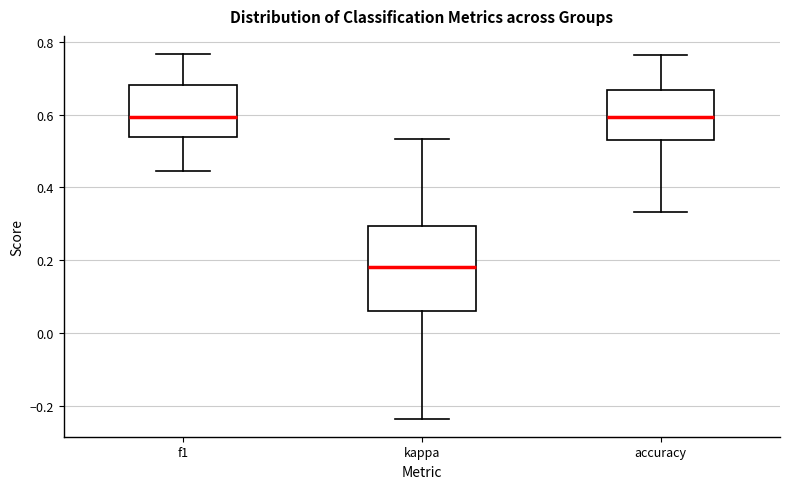

Which box's median line is the lowest?

kappa